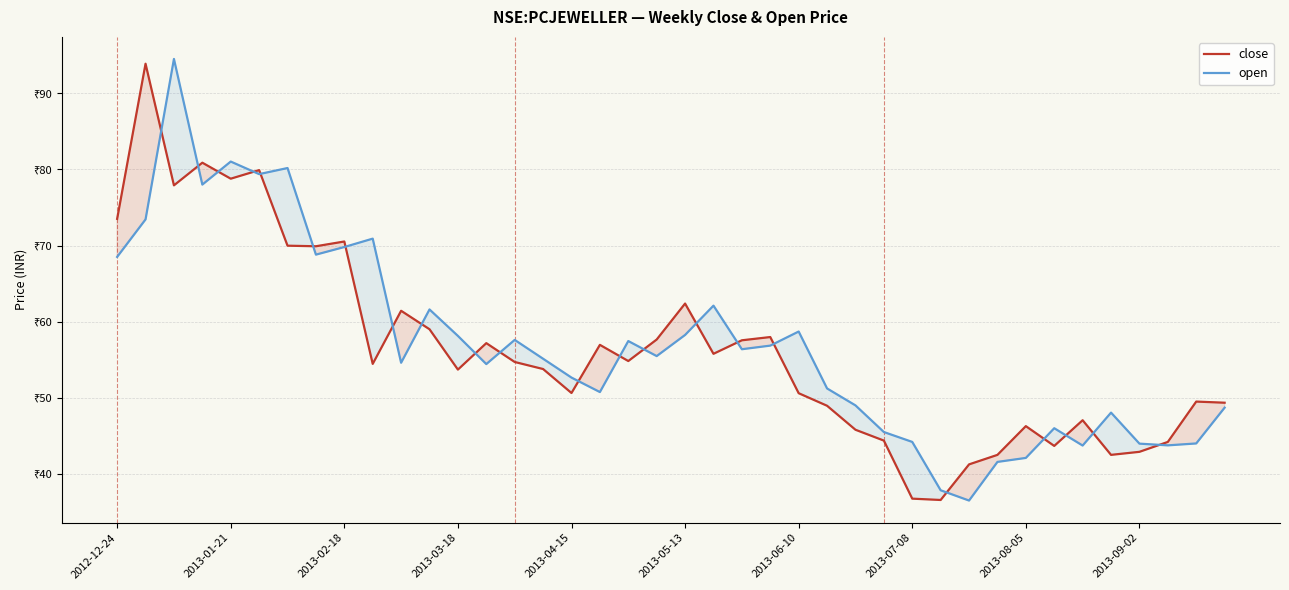

What is the sum of all open values?

2280.7